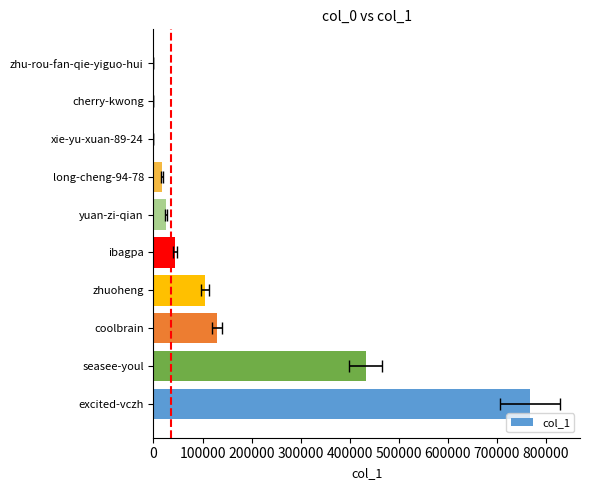

How many bars are there in total?

10